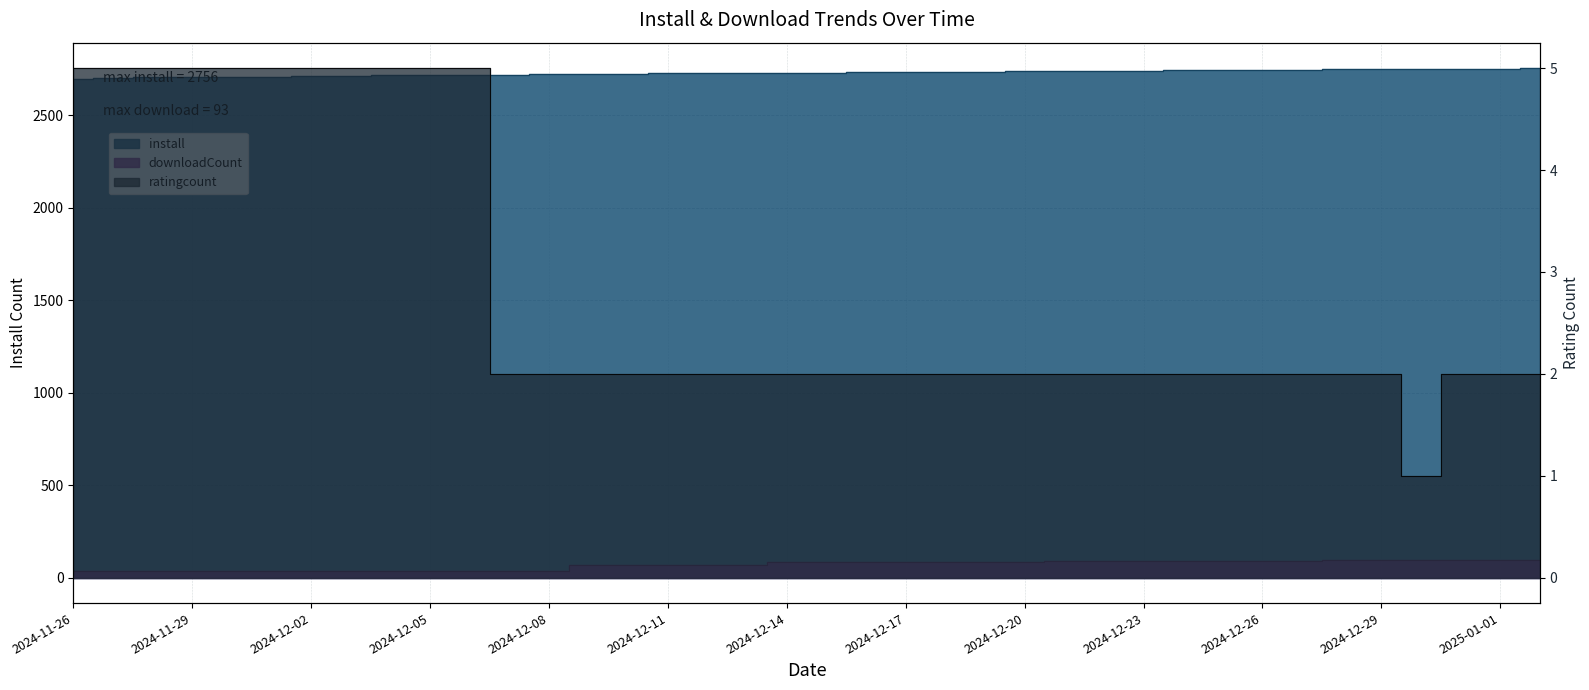

Which series has the widest spread of values?

install